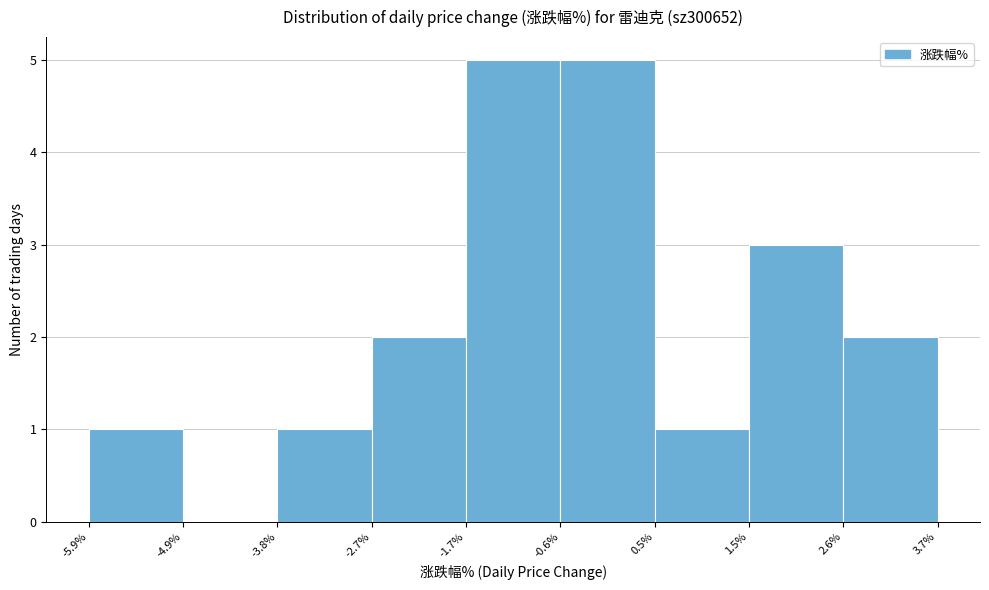

Reading left to right, list every bar in this chart as the range it spans on the x-axis followed by its height. The values are not printed on the chart, so give them approximately, as read against the axis.

-5.9% to -4.9%: 1
-4.9% to -3.8%: 0
-3.8% to -2.7%: 1
-2.7% to -1.7%: 2
-1.7% to -0.6%: 5
-0.6% to 0.5%: 5
0.5% to 1.5%: 1
1.5% to 2.6%: 3
2.6% to 3.7%: 2